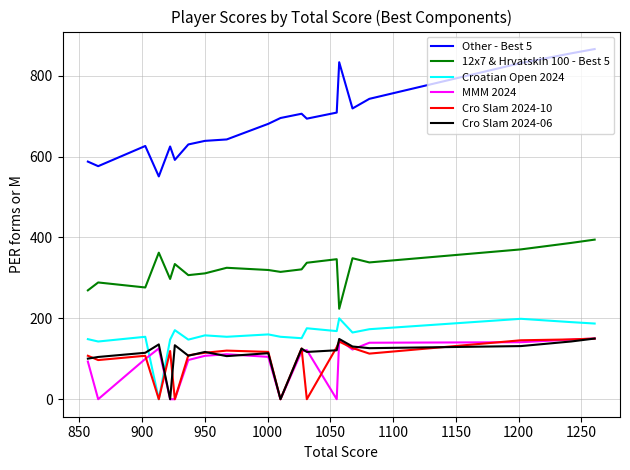

What is the sum of all 12x7 & Hrvatskih 100 - Best 5 values?

6472.5